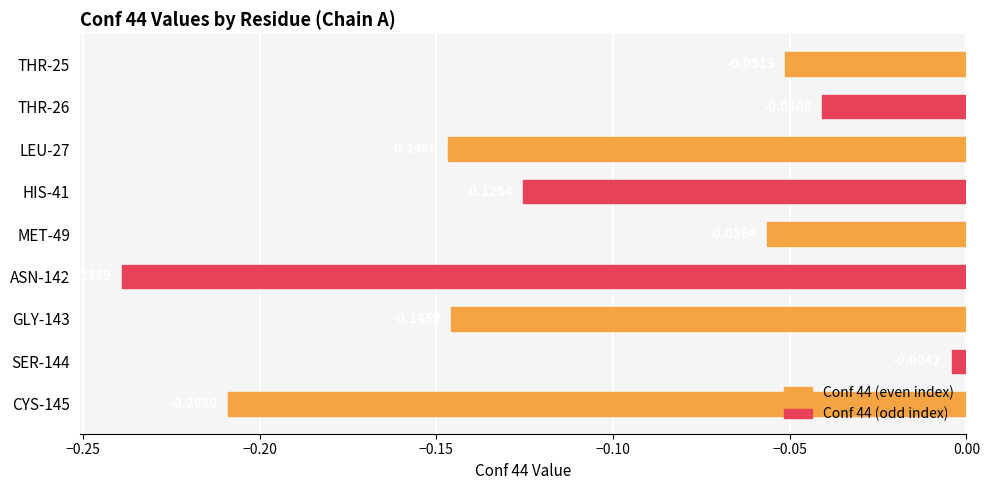

Rank the categories by value from highest to lowest.

SER-144, THR-26, THR-25, MET-49, HIS-41, GLY-143, LEU-27, CYS-145, ASN-142